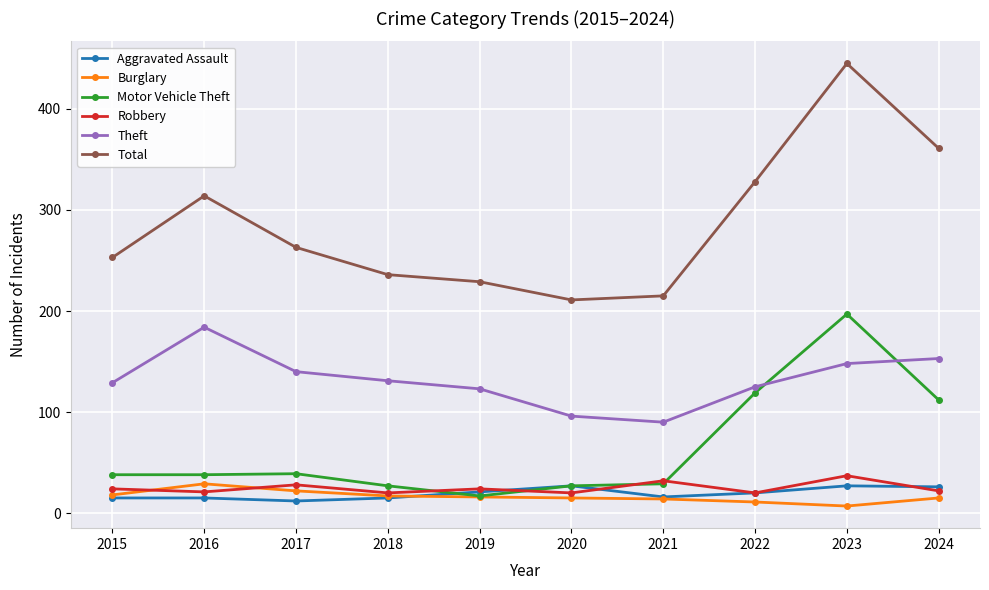

What is the difference between the highest and lowest values at 2016?

299